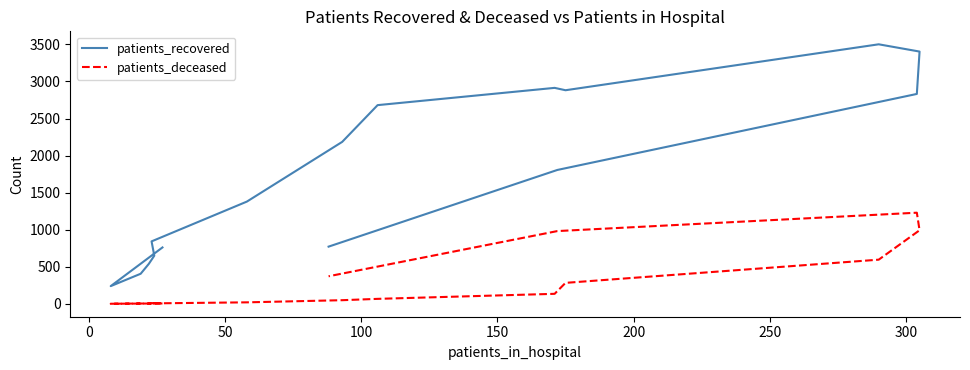

Is this an area chart (filled region under the line)?

No